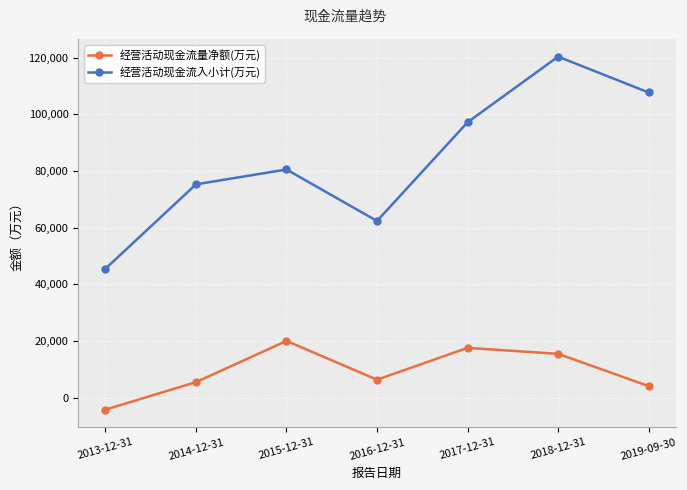

What are all the series names shown in the legend?

经营活动现金流量净额(万元), 经营活动现金流入小计(万元)